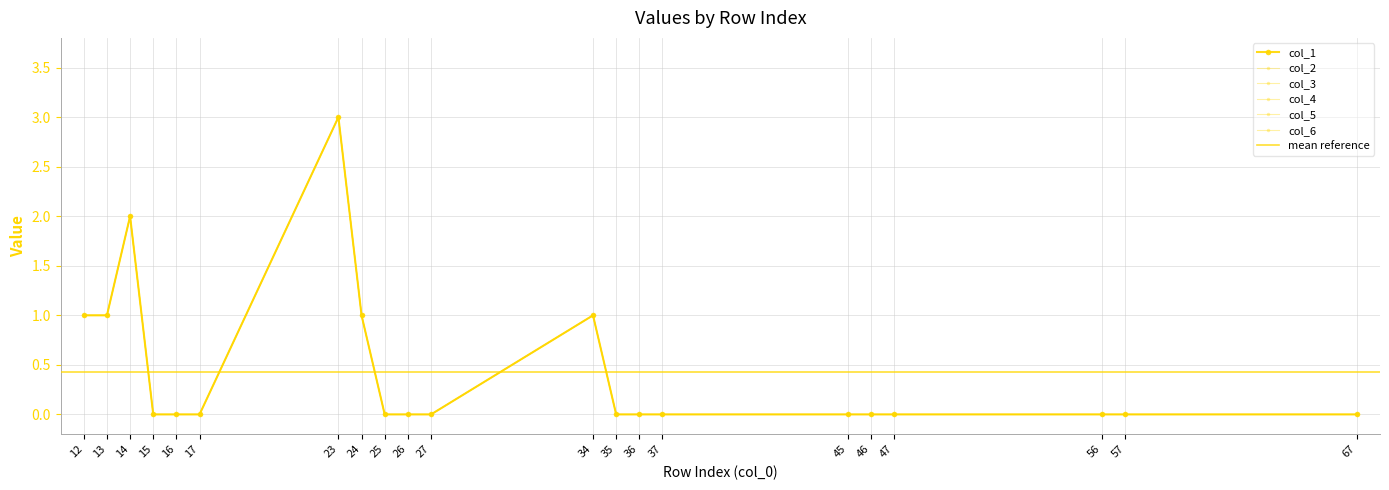

What is the maximum value for col_1?

3